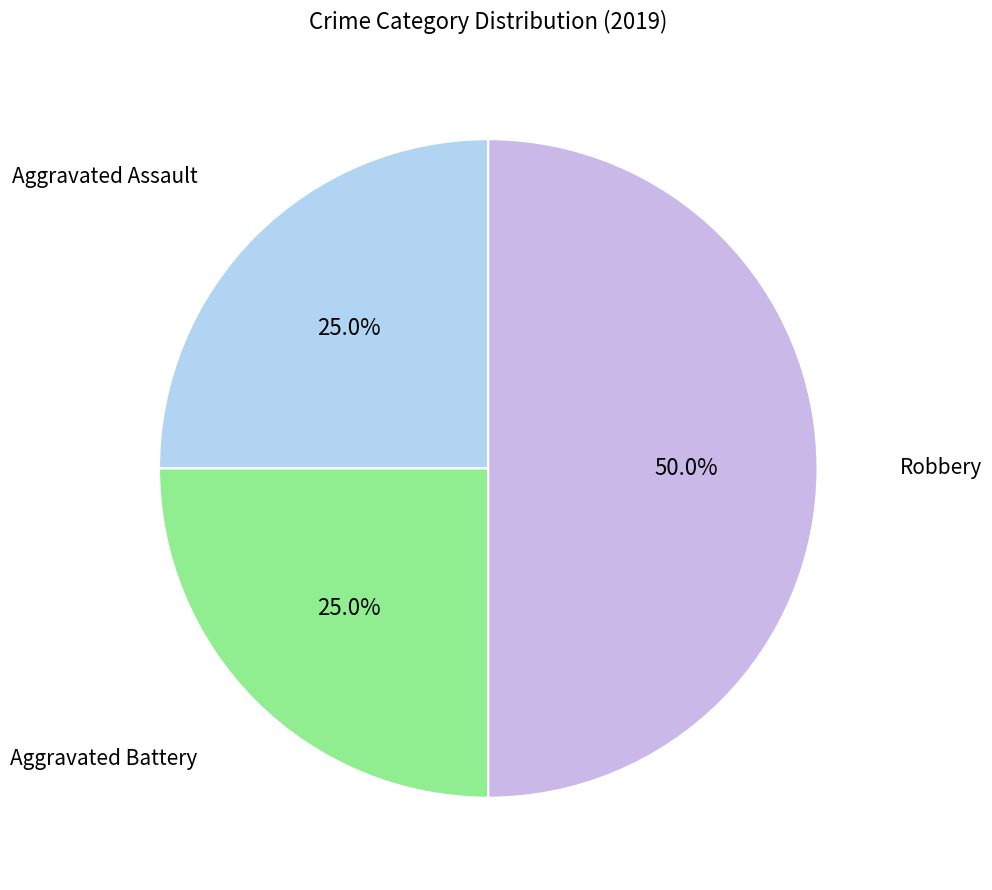

How many slices are in this pie chart?

3